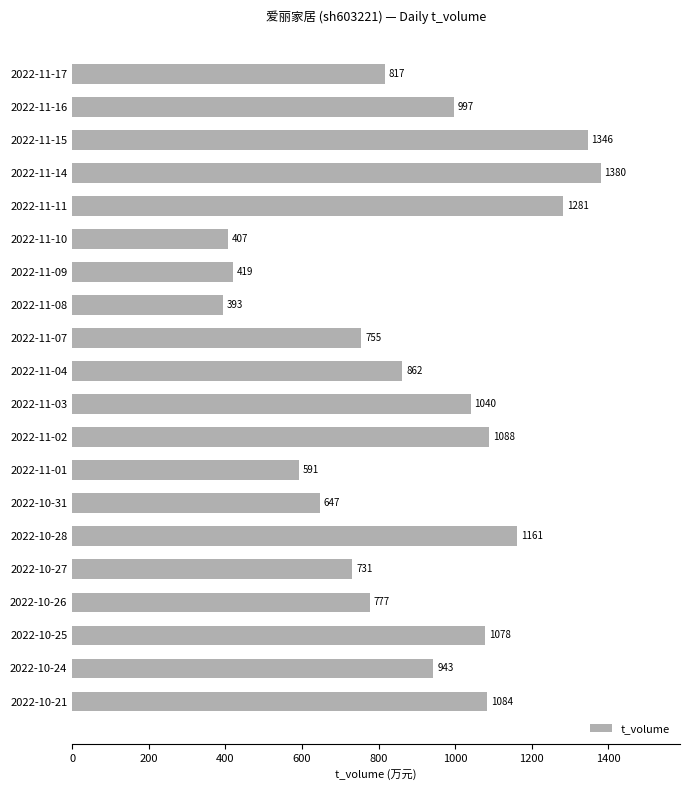

Reading bottom to top, transcribe all the data shown in this chart.

2022-10-21=1084	2022-10-24=943	2022-10-25=1078	2022-10-26=777	2022-10-27=731	2022-10-28=1161	2022-10-31=647	2022-11-01=591	2022-11-02=1088	2022-11-03=1040	2022-11-04=862	2022-11-07=755	2022-11-08=393	2022-11-09=419	2022-11-10=407	2022-11-11=1281	2022-11-14=1380	2022-11-15=1346	2022-11-16=997	2022-11-17=817